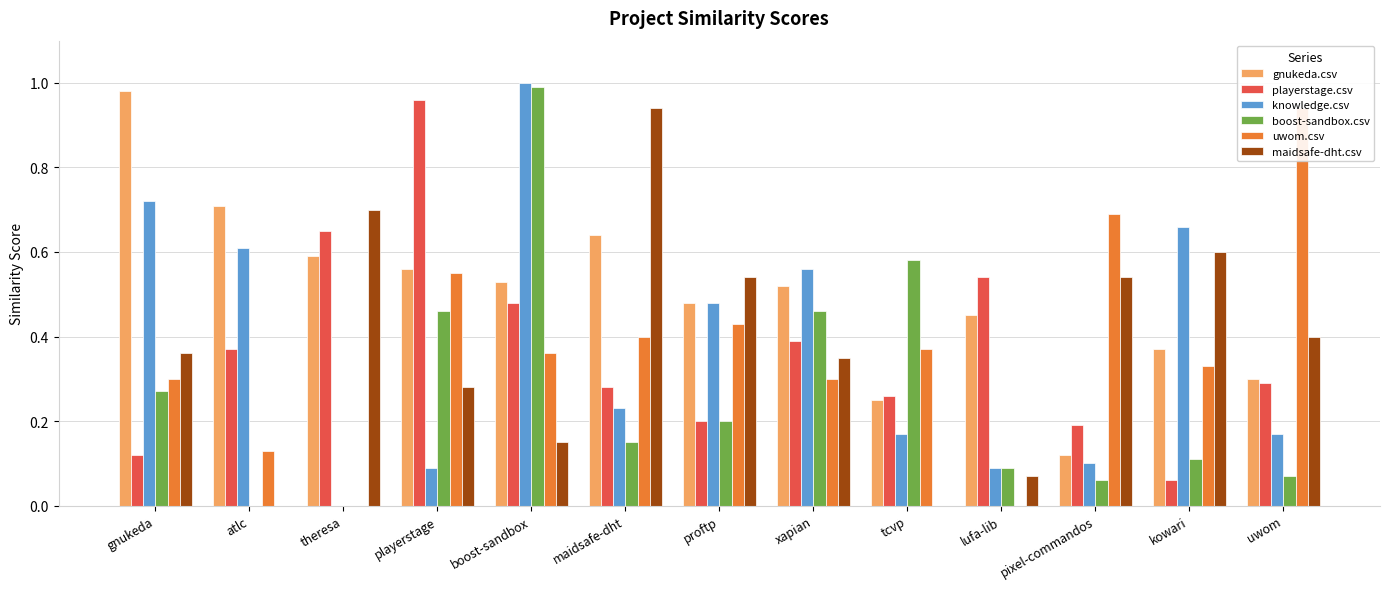

What is the label of the 9th bar from the right?

boost-sandbox